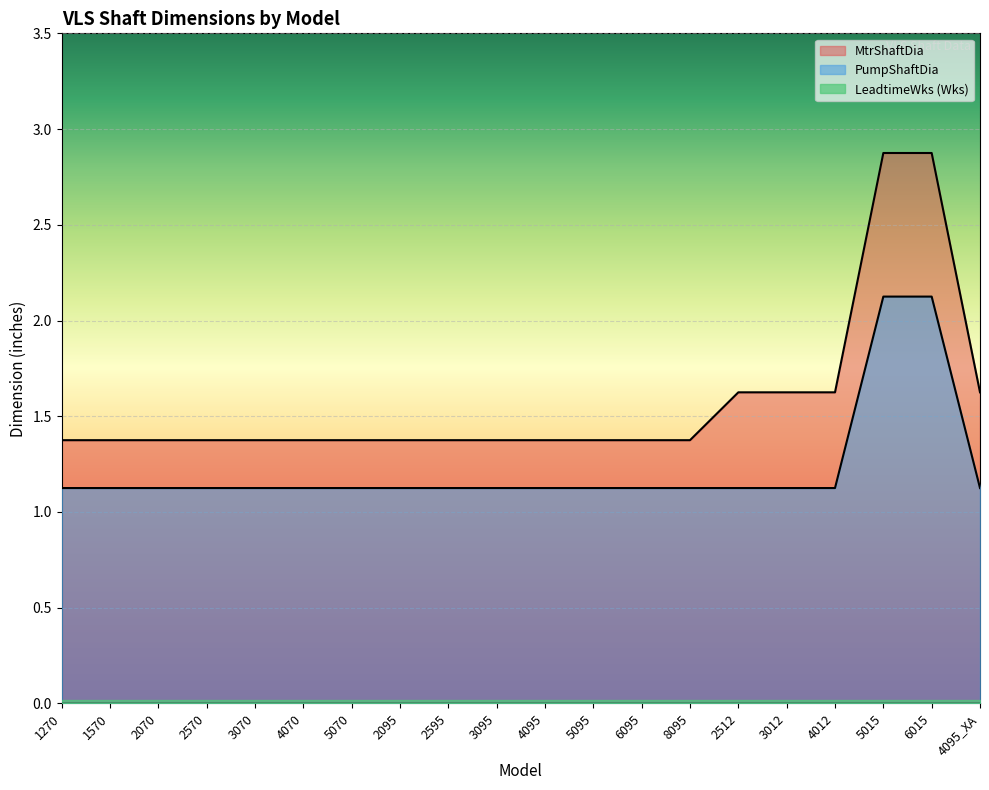

Between 2512 and 1270, which is larger?

2512